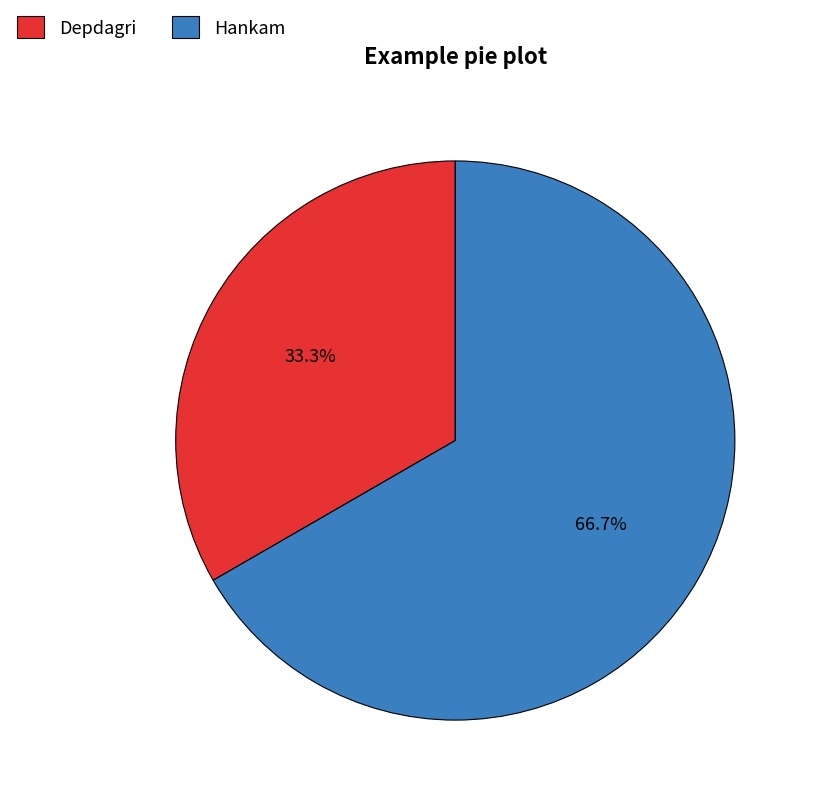

Rank the categories by value from highest to lowest.

Hankam, Depdagri